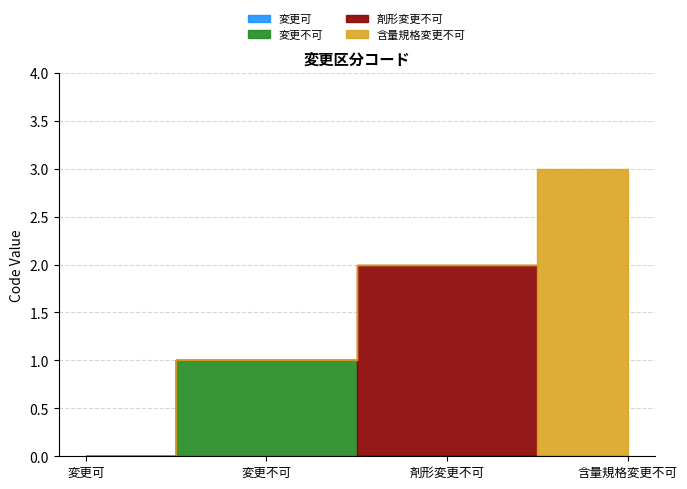

Which category has the lowest value across all series?

変更可